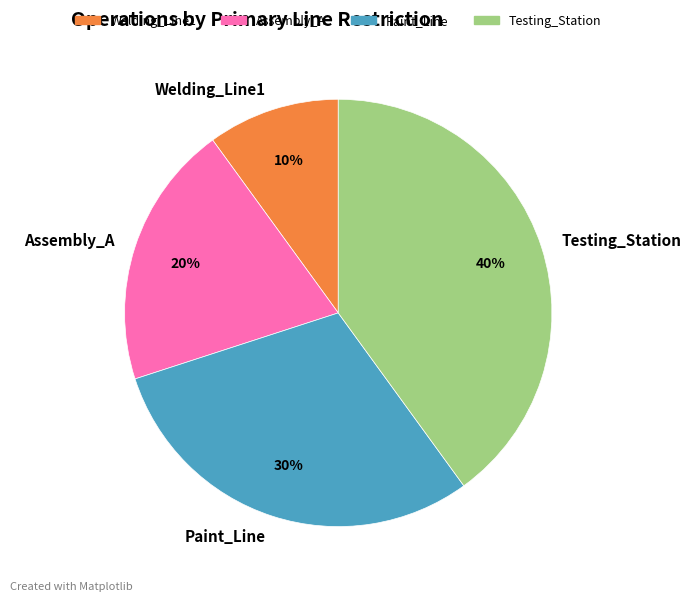

To the nearest percent, what is the combined percentage of Paint_Line and Welding_Line1?

40%